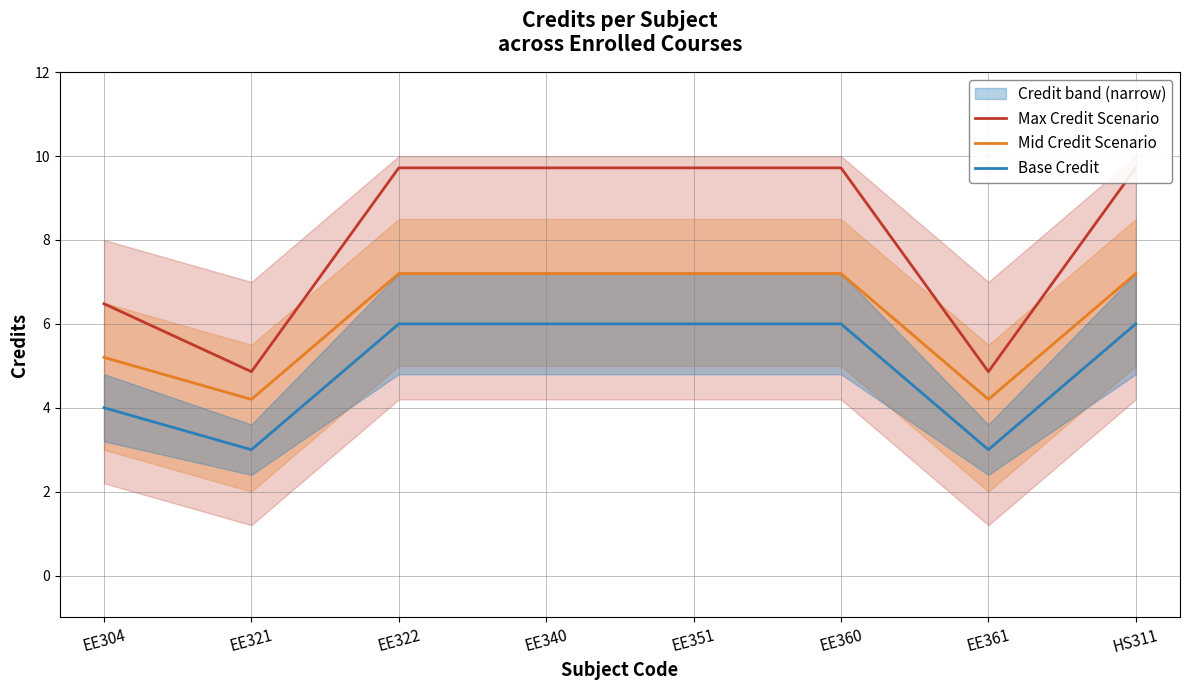

True or false: Max Credit Scenario and Base Credit intersect in this chart.

False